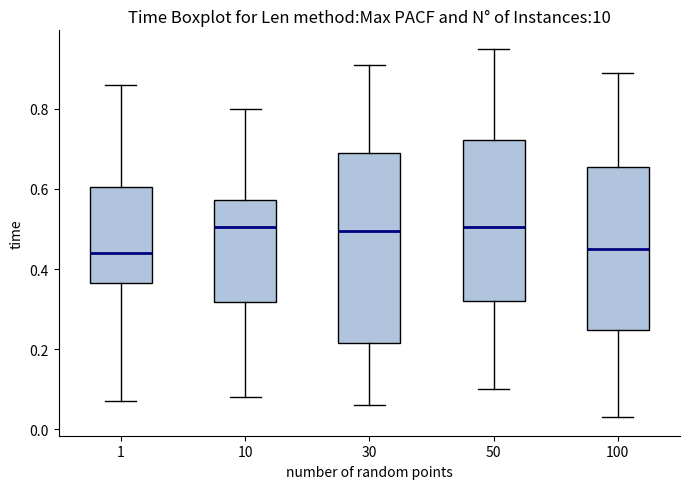

Where is the lower edge of the box at x = 1 on the y-axis? The values are not printed on the chart, so give them approximately, as read against the axis.

0.36